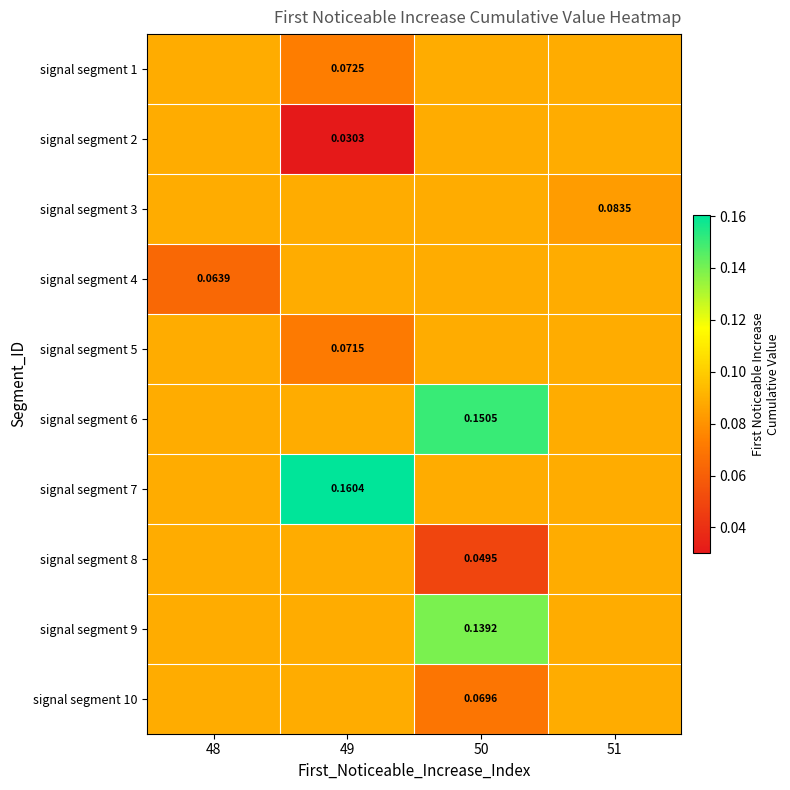

Rank the categories by signal segment 4 value from lowest to highest.

48, 49, 50, 51